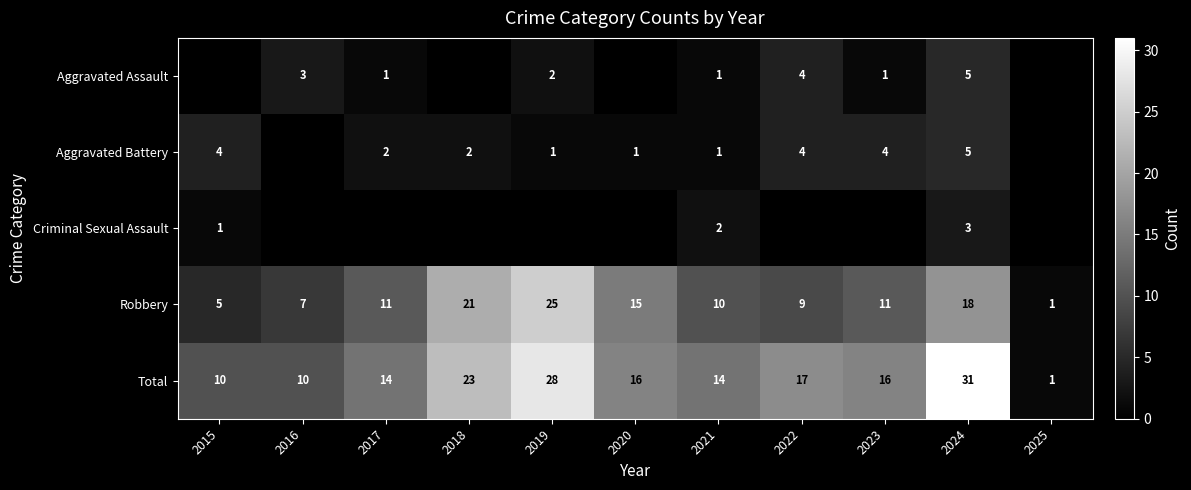

What is the total value across all series at 2018?

46